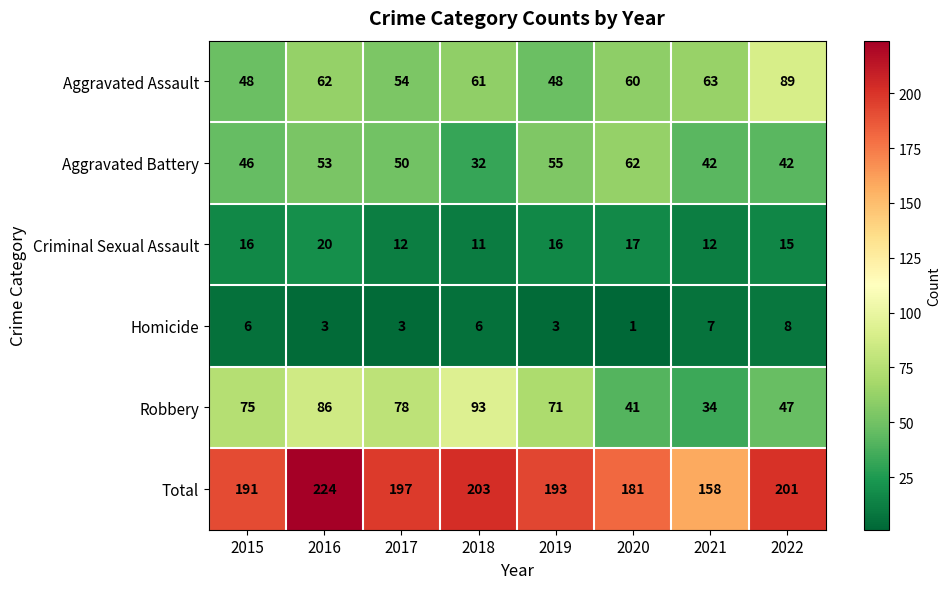

What is the sum of all Criminal Sexual Assault values?

119